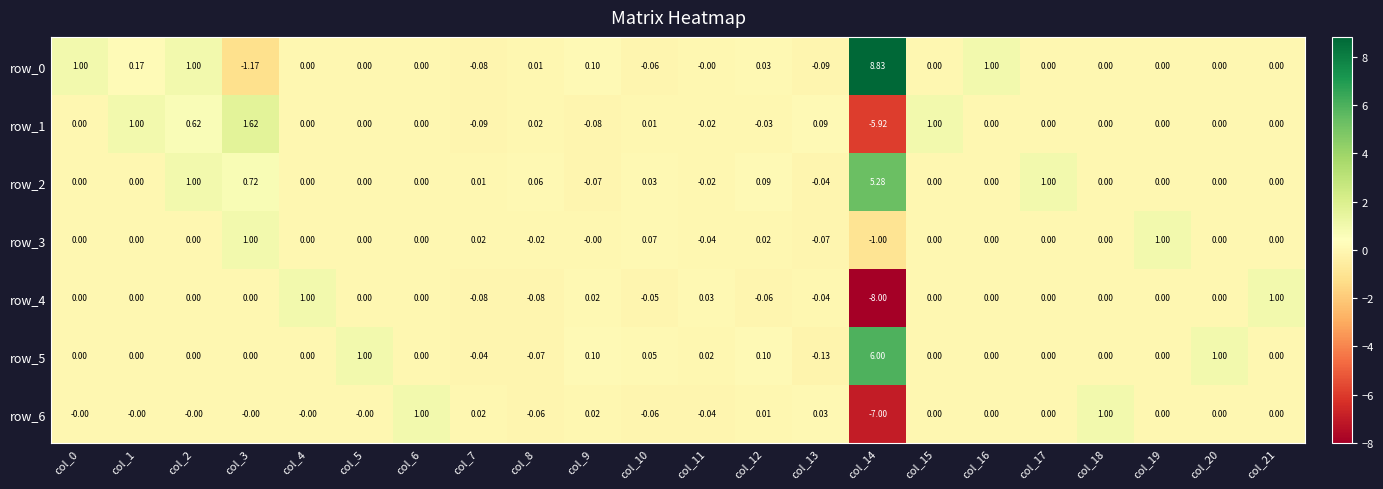

What is the maximum value for row_6?

1.0